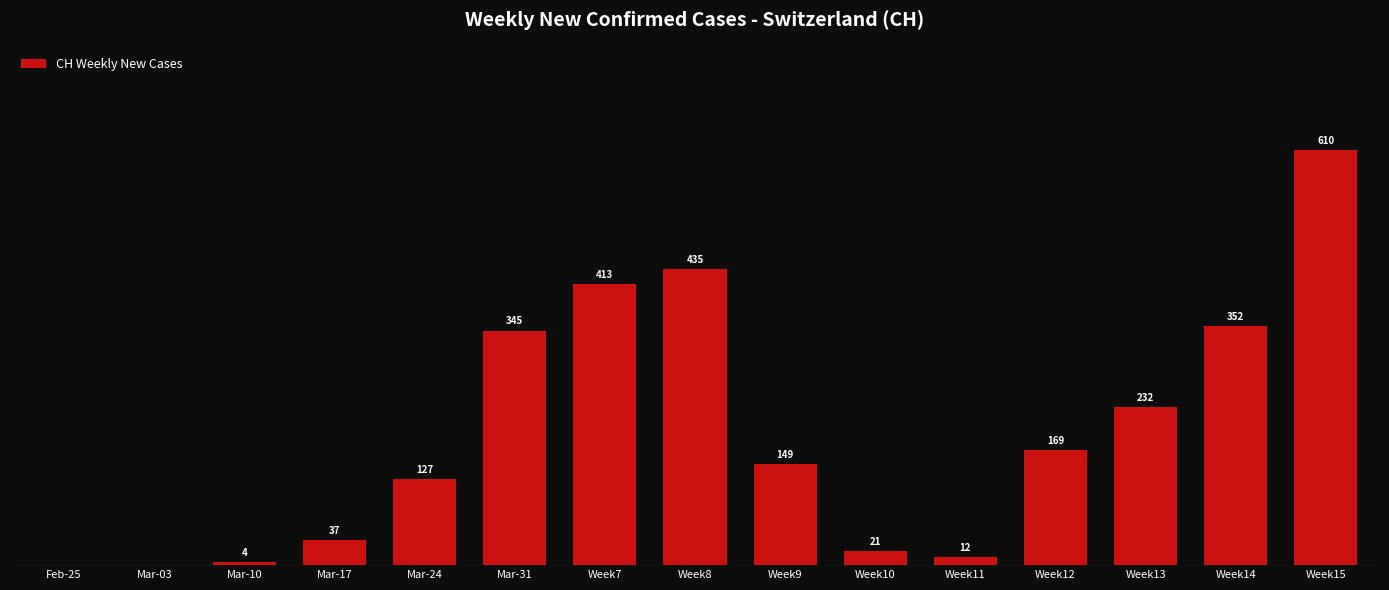

Which has a higher value, Week15 or Week7?

Week15